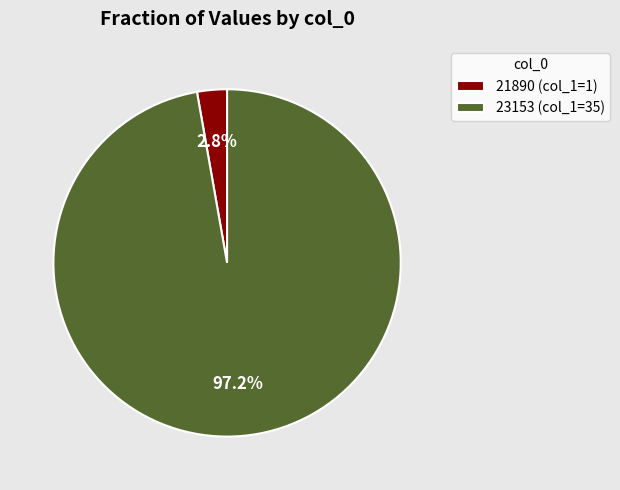

Count the number of slices in the pie.

2